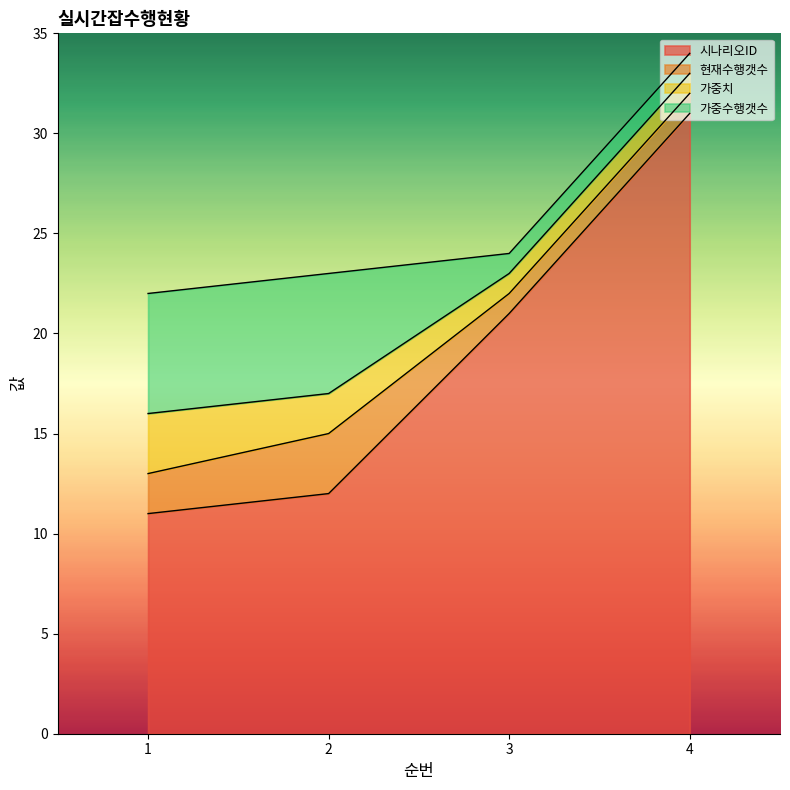

What is the value of the 가중수행갯수 point at the 3rd from the left?

1